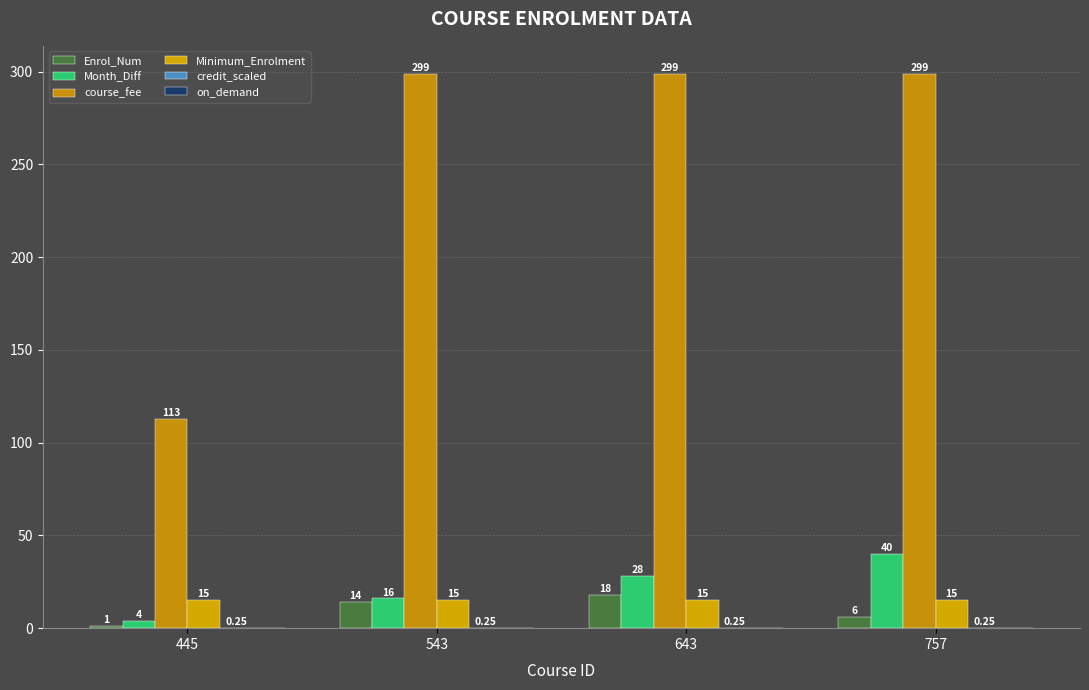

What is the difference between the highest and lowest values at 757?

299.0